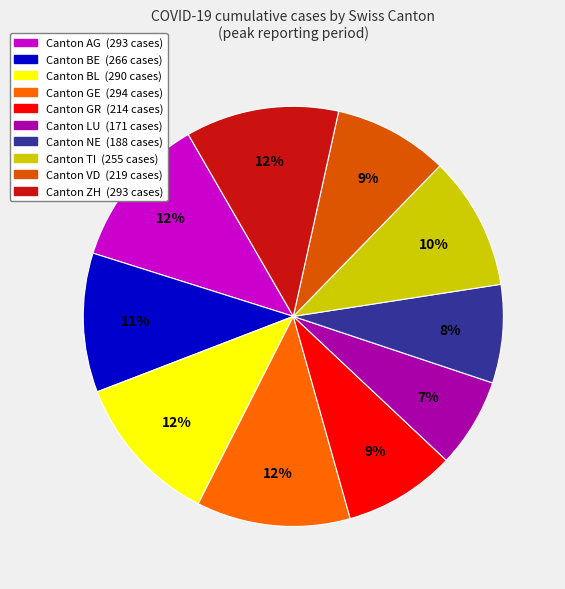

Count the number of slices in the pie.

10